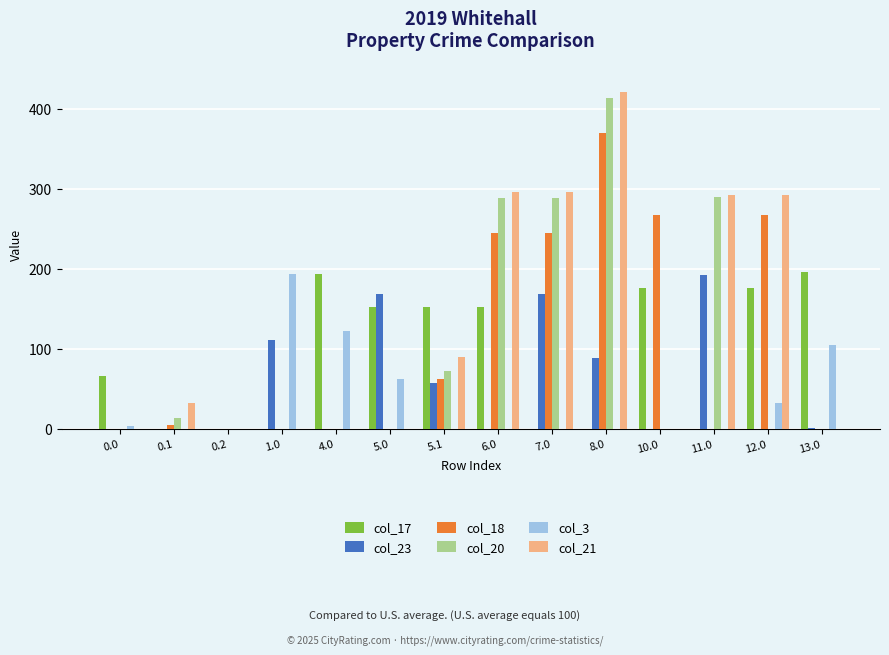

At which category is the sum across all series the highest?

8.0